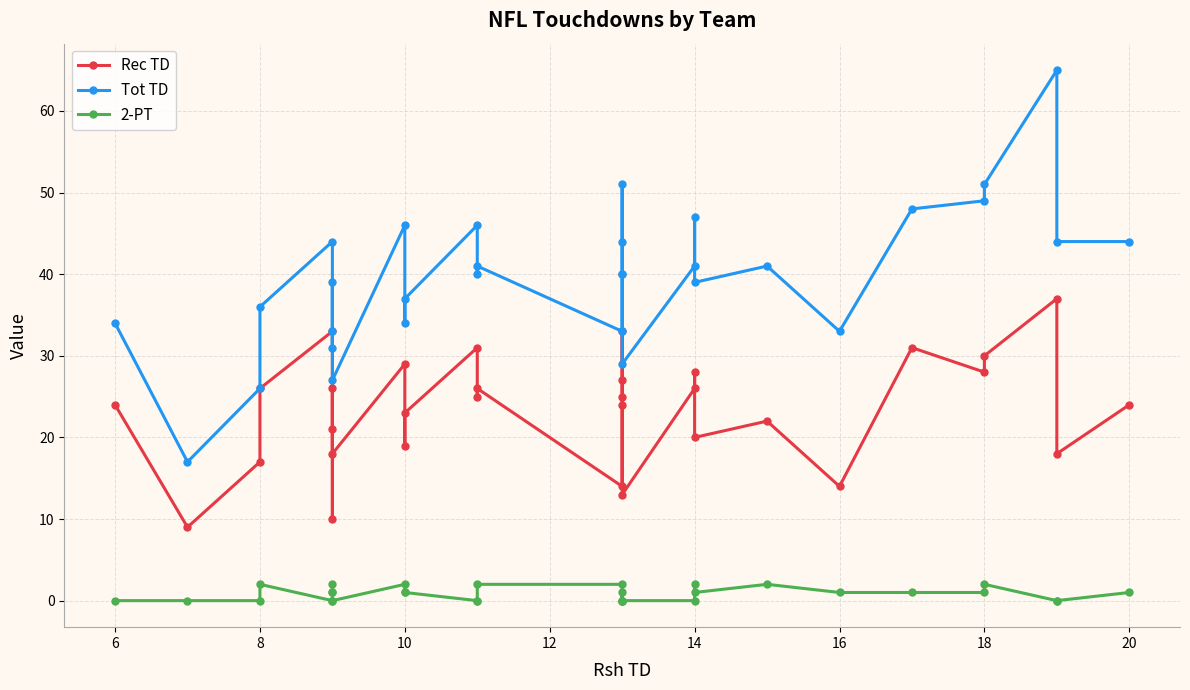

True or false: Tot TD has more than 0 points higher than both neighbors.

True